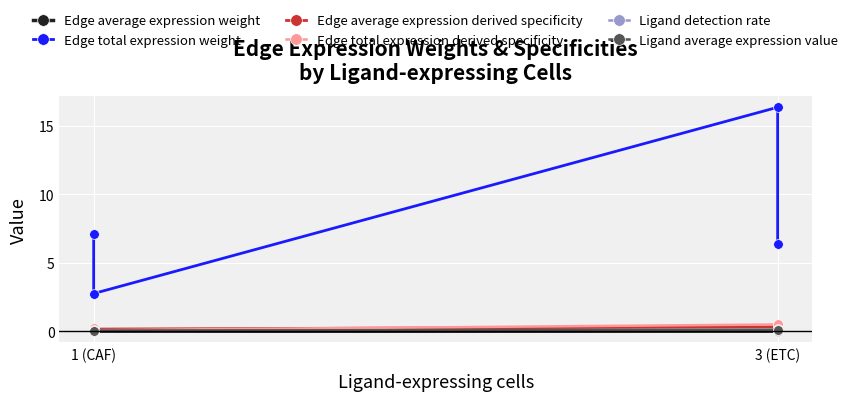

What is the average value of the Edge total expression derived specificity series?

0.3